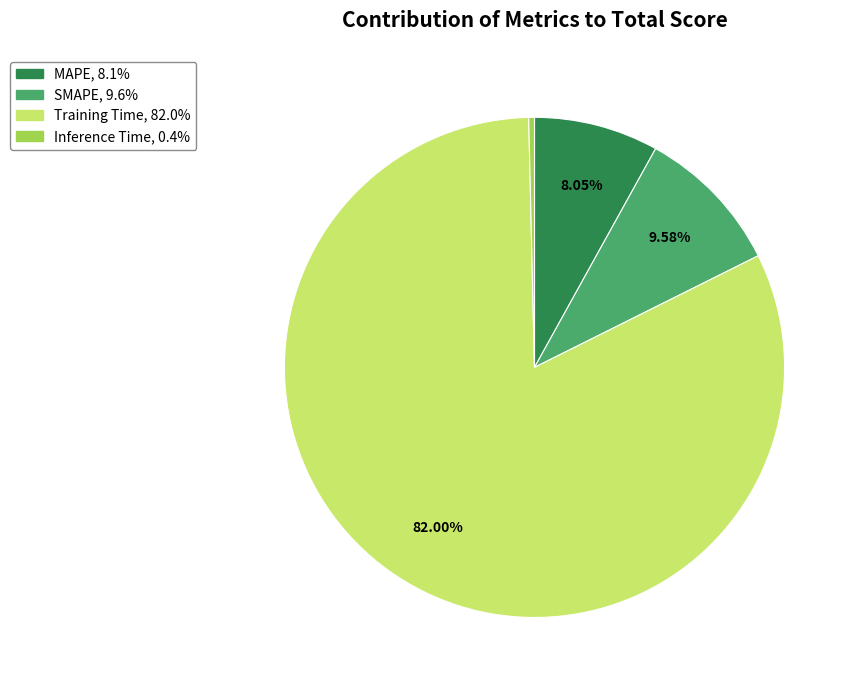

Which slice is the smallest?

Inference Time